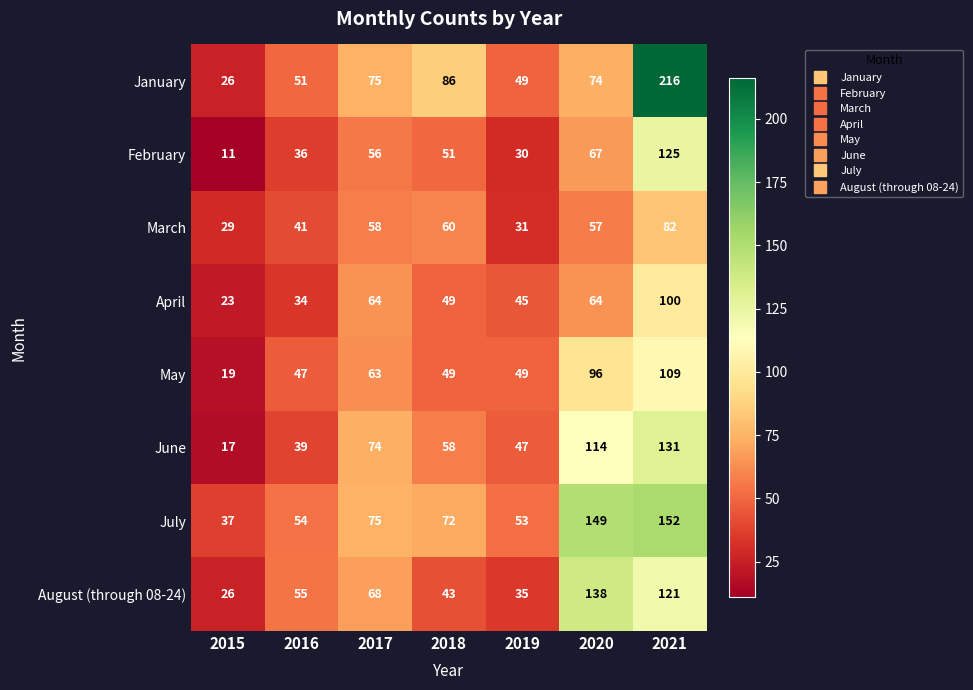

Which series has the widest spread of values?

January